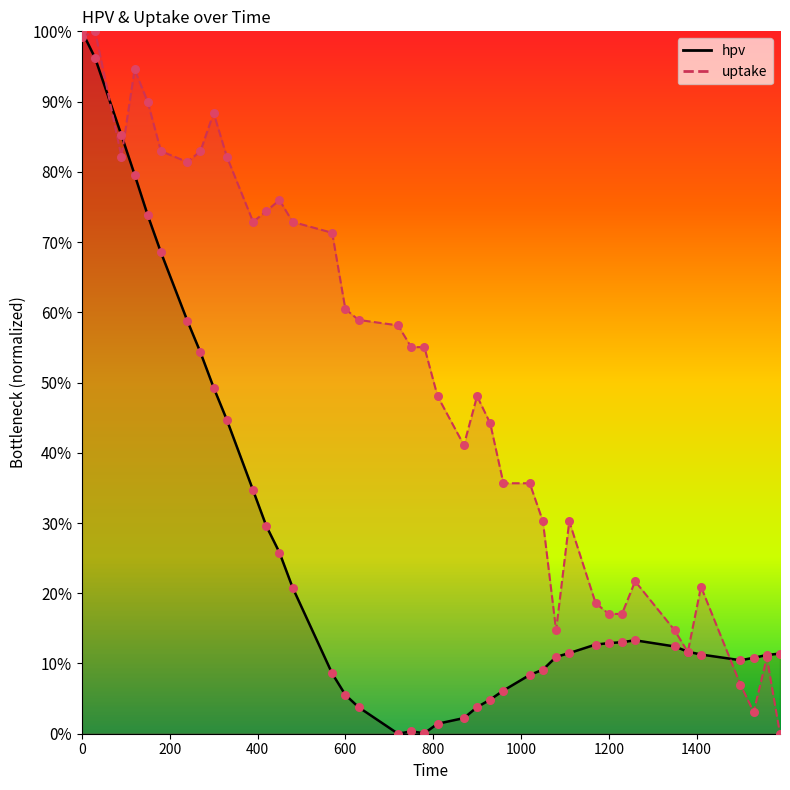

Which series contains the lowest Y value?

hpv